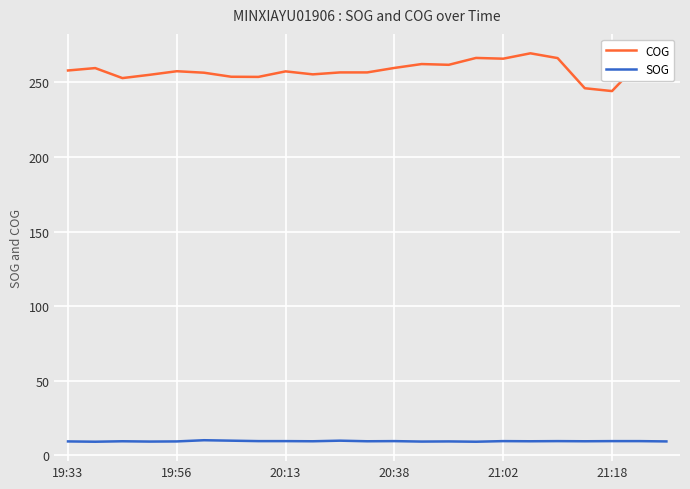

List the series in order of their peak value, highest first.

COG, SOG